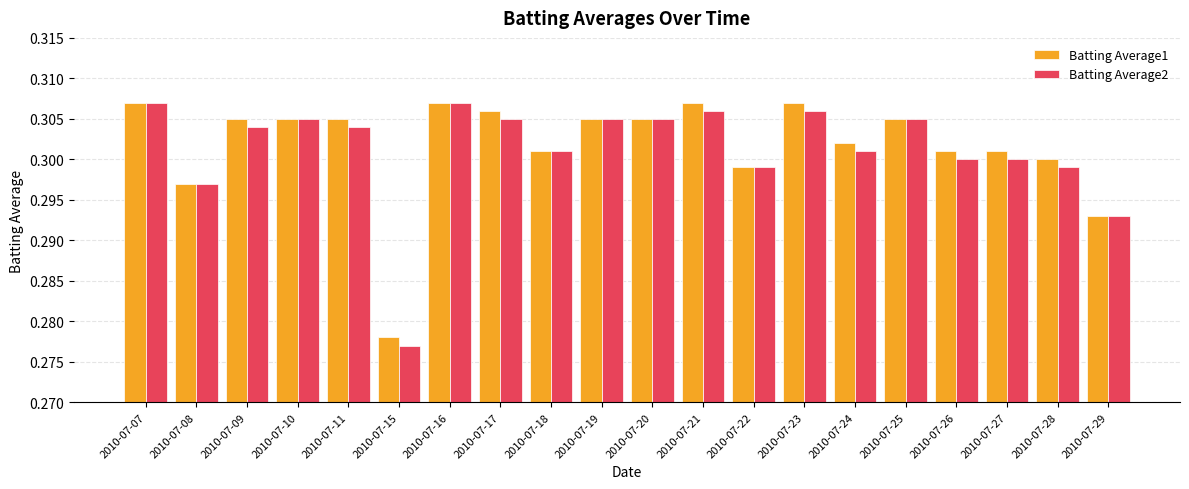

What is the sum of all Batting Average1 values?

6.0